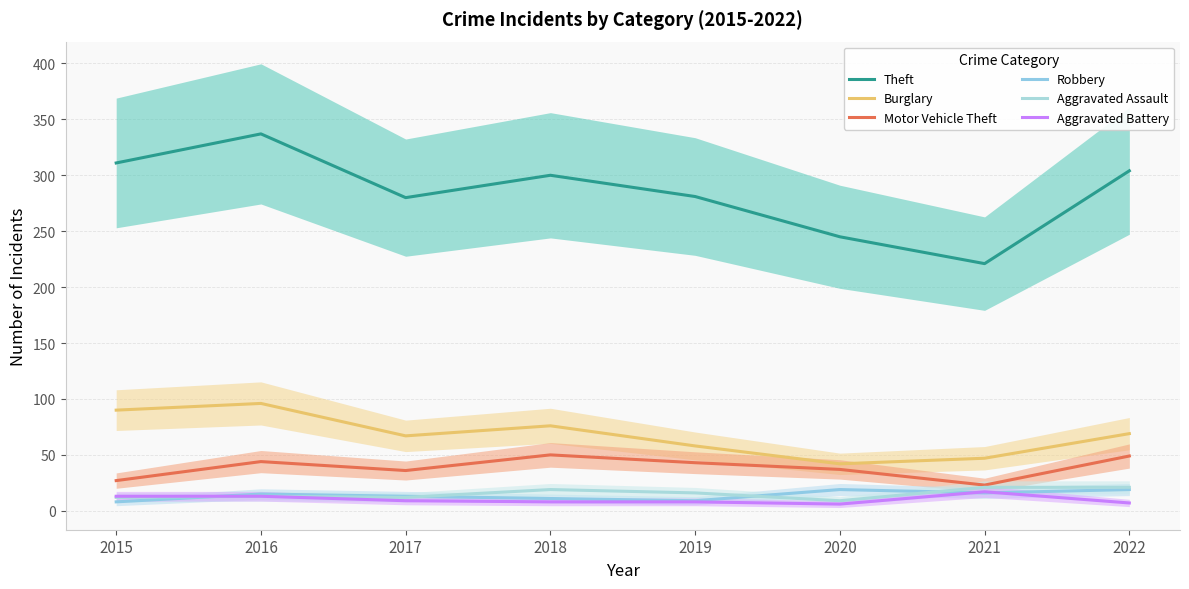

What is the smallest value displayed?

6